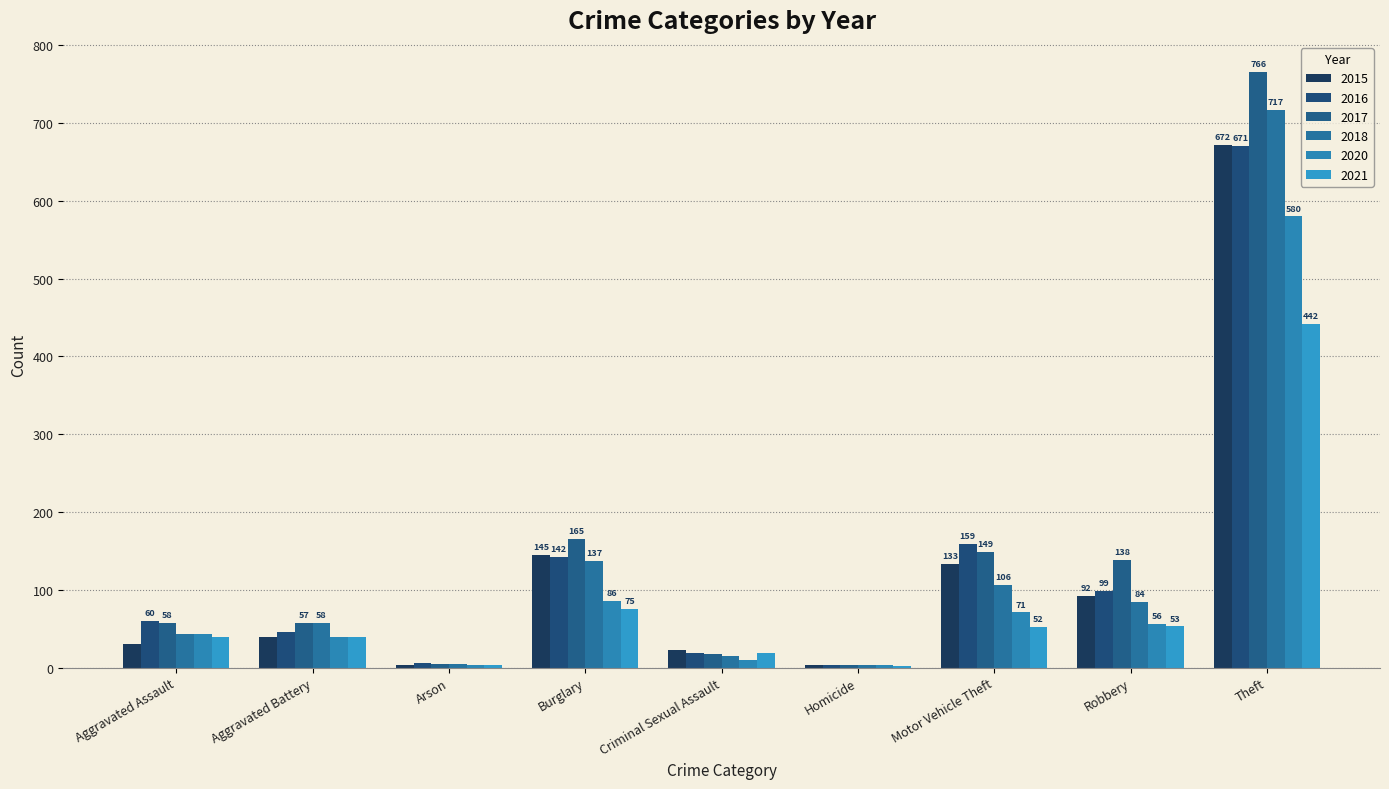

What value does the 2020 series have at Burglary?

86